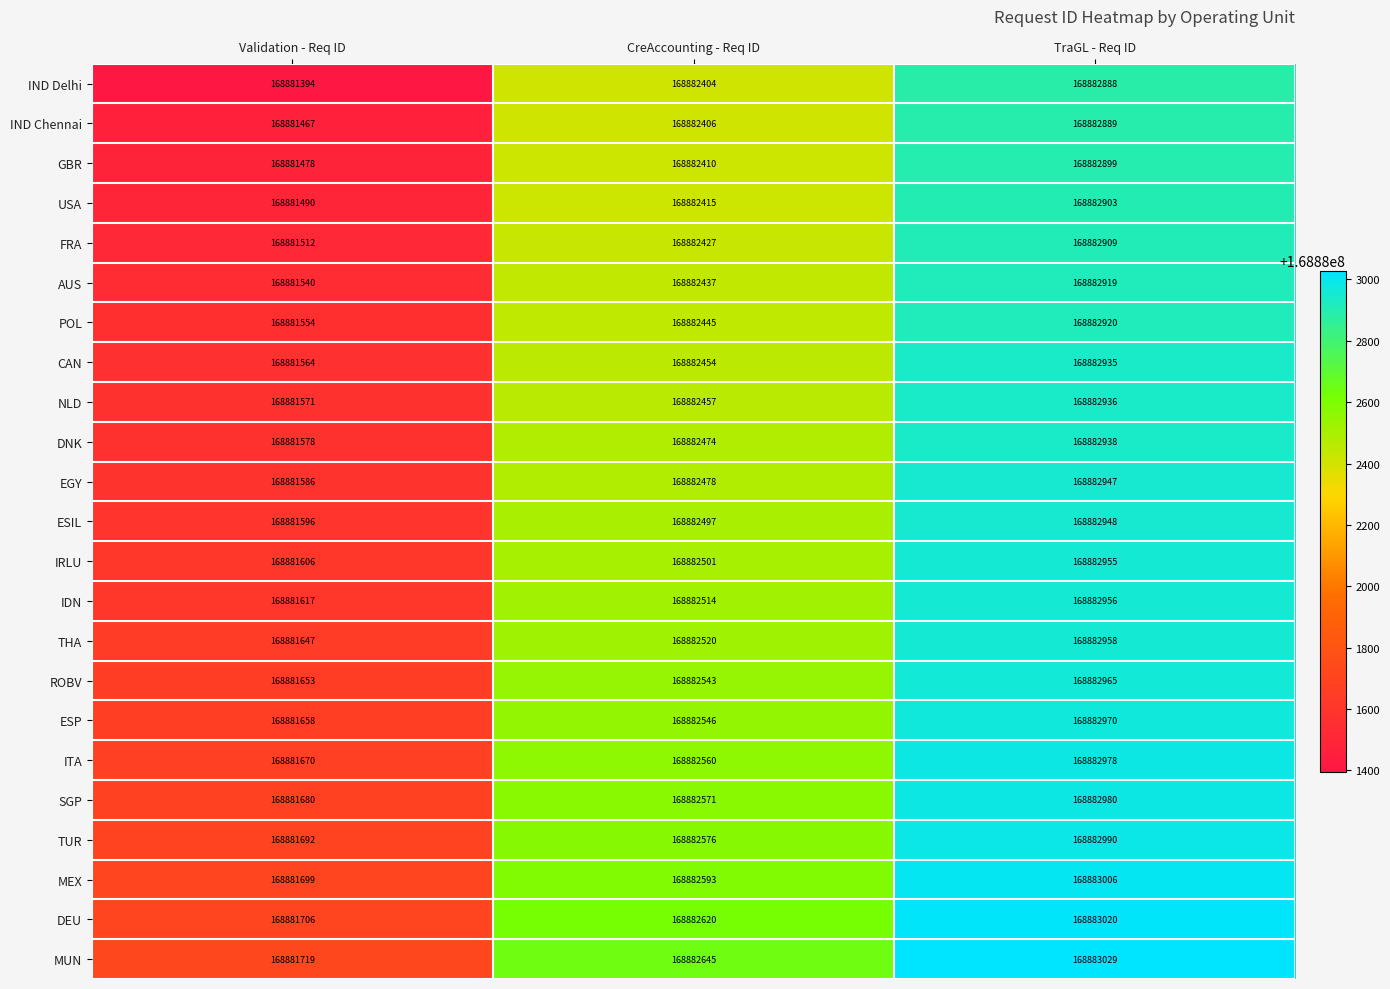

Is it true that MUN equals 168883029 at TraGL - Req ID?

True